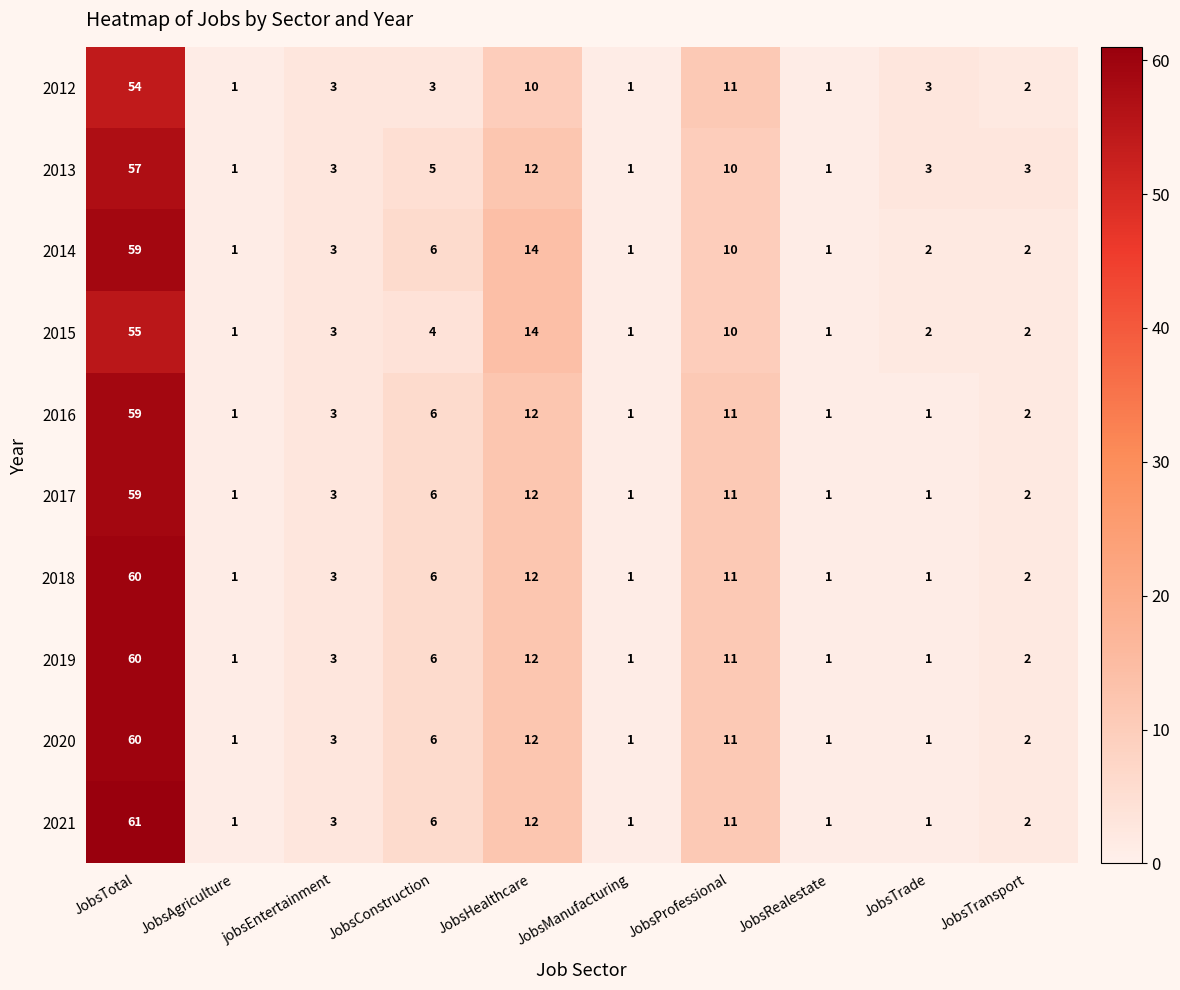

At which label does 2016 first exceed 3?

JobsTotal